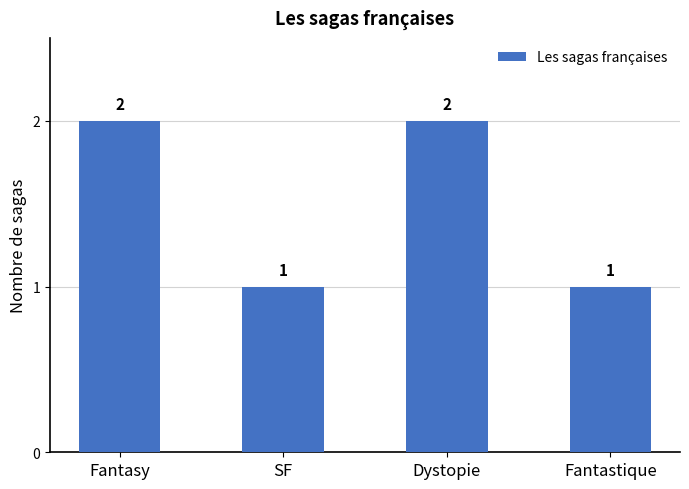

What is the label of the 3rd bar from the right?

SF